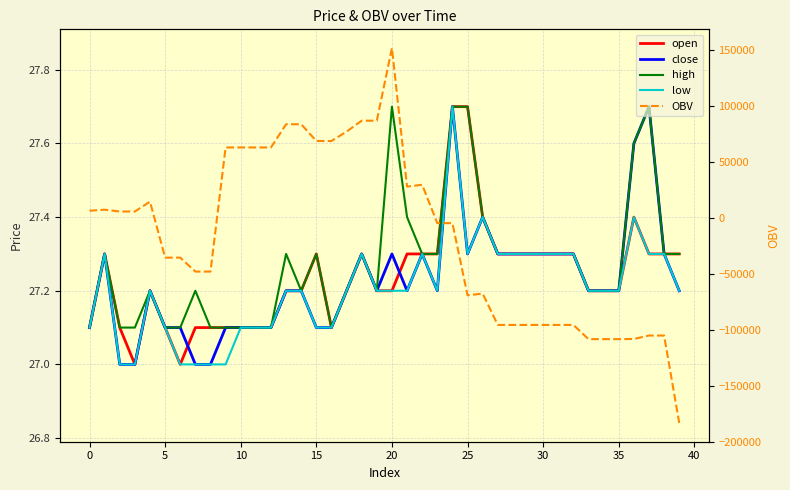

Count the high values in the range 27 to 28.

40